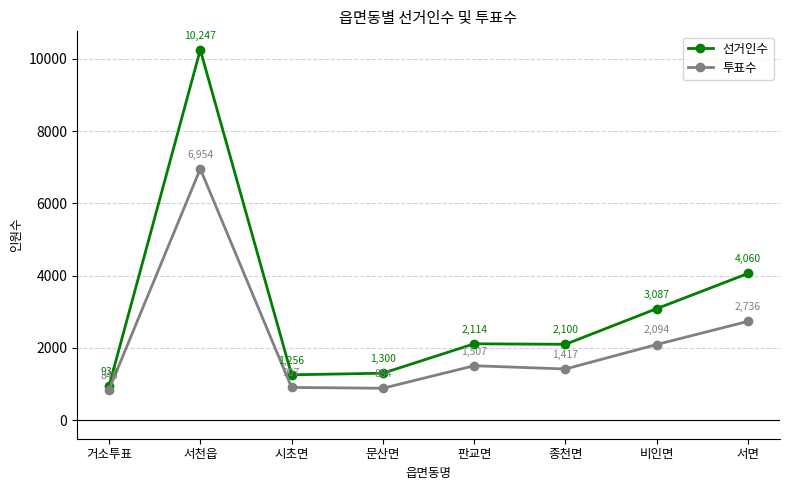

True or false: 선거인수 and 투표수 intersect in this chart.

False